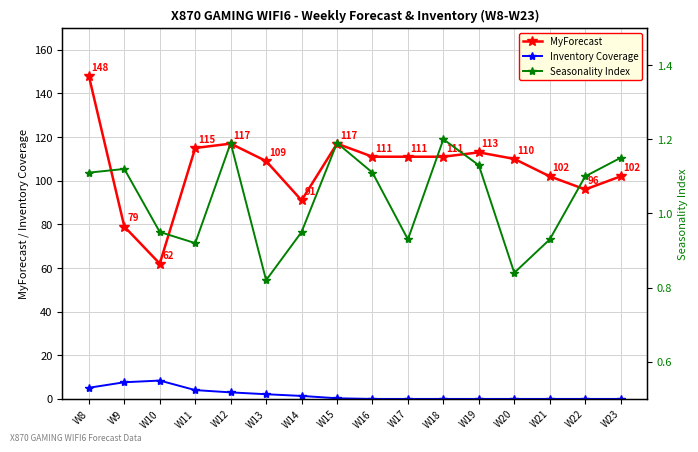

Where is Inventory Coverage nearest to the value 4?

W11